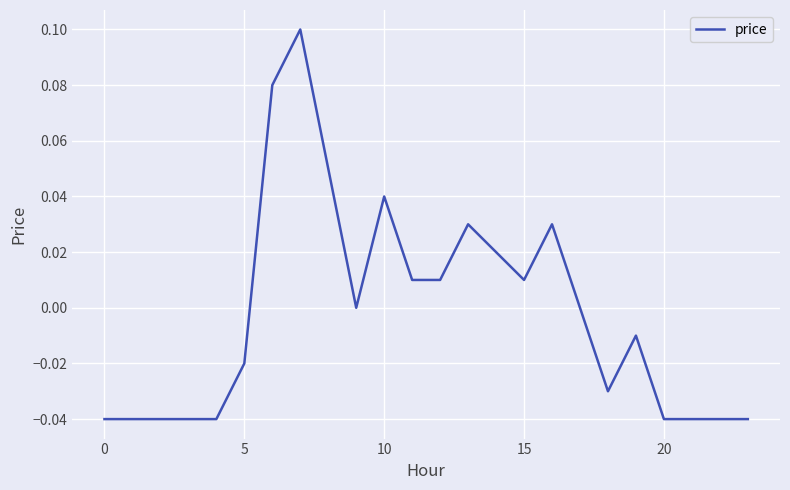

How many points are higher than both their immediate neighbors (excluding endpoints)?

5